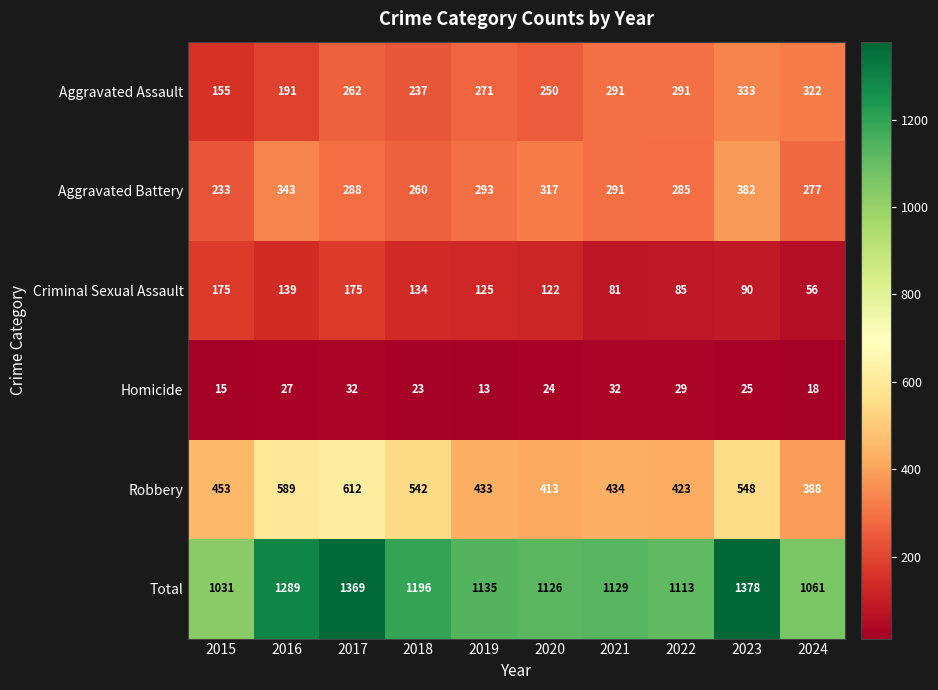

What is the difference between the maximum and minimum values in the Homicide series?

19